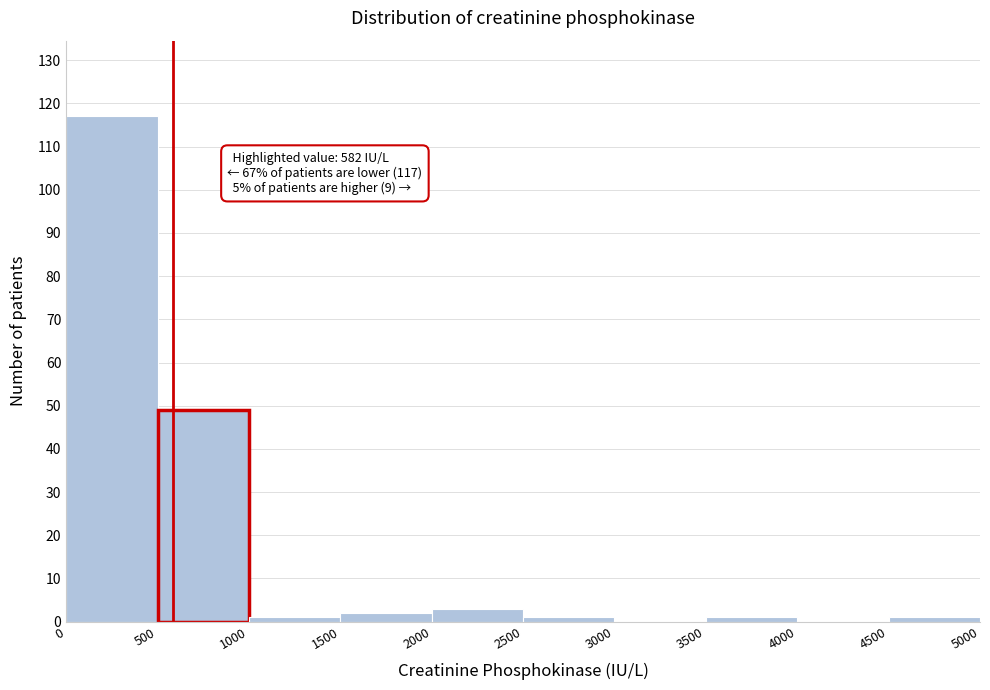

Which range on the x-axis has the tallest bar?

0 to 500